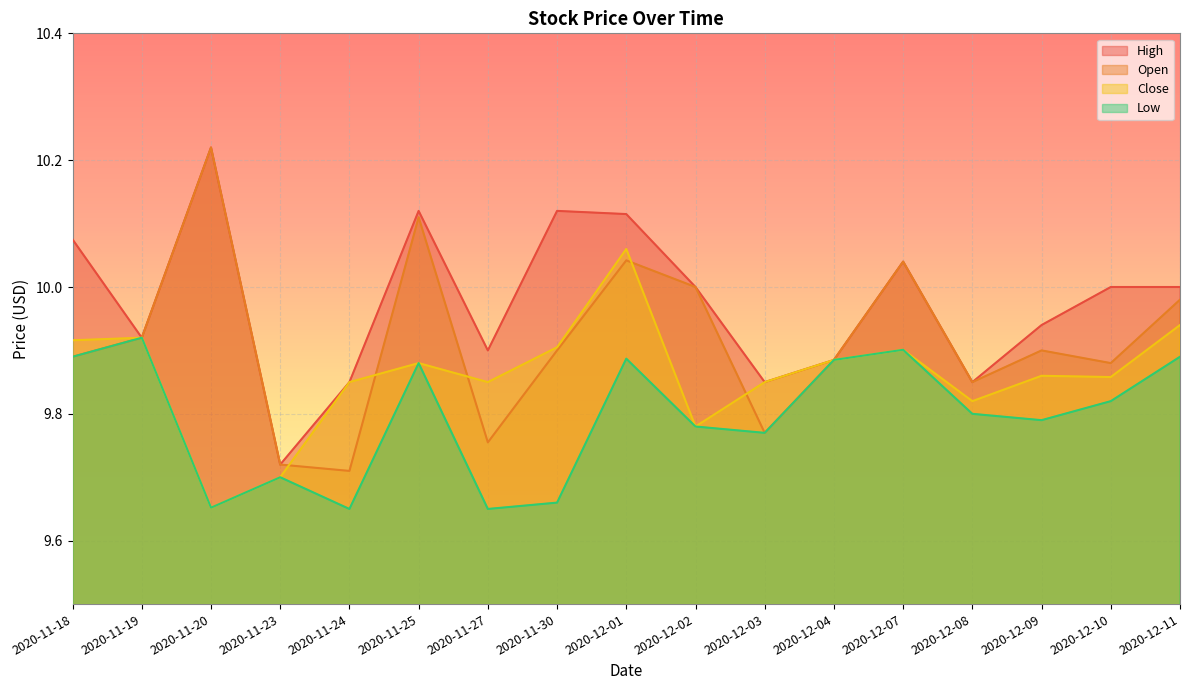

Reading left to right, what are all the values shown in this chart?

High: 2020-11-18=10.1	2020-11-19=9.9	2020-11-20=10.2	2020-11-23=9.7	2020-11-24=9.8	2020-11-25=10.1	2020-11-27=9.9	2020-11-30=10.1	2020-12-01=10.1	2020-12-02=10.0	2020-12-03=9.8	2020-12-04=9.9	2020-12-07=10.0	2020-12-08=9.8	2020-12-09=9.9	2020-12-10=10.0	2020-12-11=10.0
Open: 2020-11-18=9.9	2020-11-19=9.9	2020-11-20=10.2	2020-11-23=9.7	2020-11-24=9.7	2020-11-25=10.1	2020-11-27=9.8	2020-11-30=9.9	2020-12-01=10.0	2020-12-02=10.0	2020-12-03=9.8	2020-12-04=9.9	2020-12-07=10.0	2020-12-08=9.8	2020-12-09=9.9	2020-12-10=9.9	2020-12-11=10.0
Close: 2020-11-18=9.9	2020-11-19=9.9	2020-11-20=9.7	2020-11-23=9.7	2020-11-24=9.8	2020-11-25=9.9	2020-11-27=9.8	2020-11-30=9.9	2020-12-01=10.1	2020-12-02=9.8	2020-12-03=9.8	2020-12-04=9.9	2020-12-07=9.9	2020-12-08=9.8	2020-12-09=9.9	2020-12-10=9.9	2020-12-11=9.9
Low: 2020-11-18=9.9	2020-11-19=9.9	2020-11-20=9.7	2020-11-23=9.7	2020-11-24=9.7	2020-11-25=9.9	2020-11-27=9.7	2020-11-30=9.7	2020-12-01=9.9	2020-12-02=9.8	2020-12-03=9.8	2020-12-04=9.9	2020-12-07=9.9	2020-12-08=9.8	2020-12-09=9.8	2020-12-10=9.8	2020-12-11=9.9